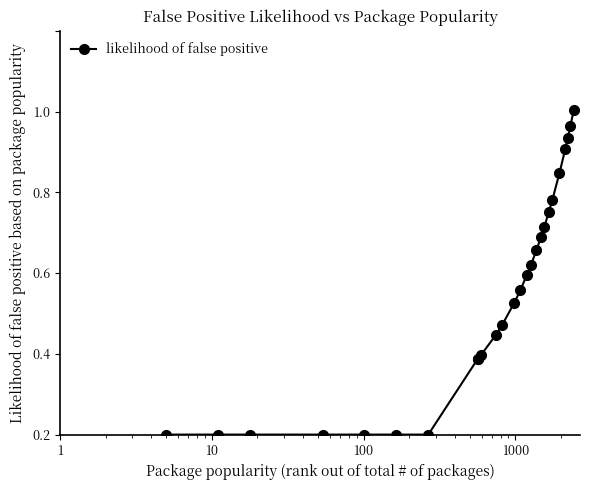

Is this an area chart (filled region under the line)?

No